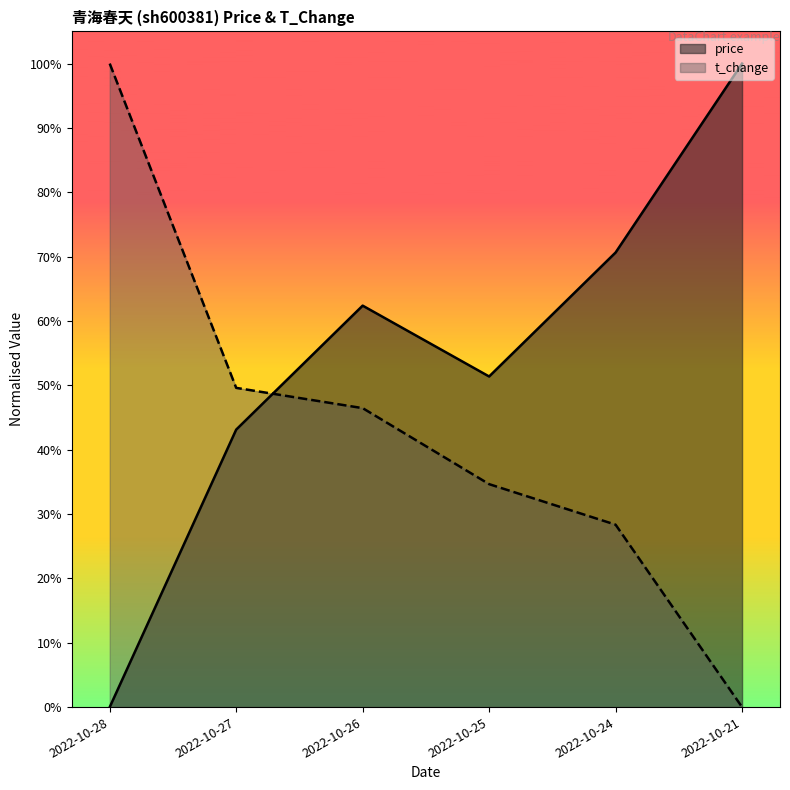

What is the average value of the price series?

0.5